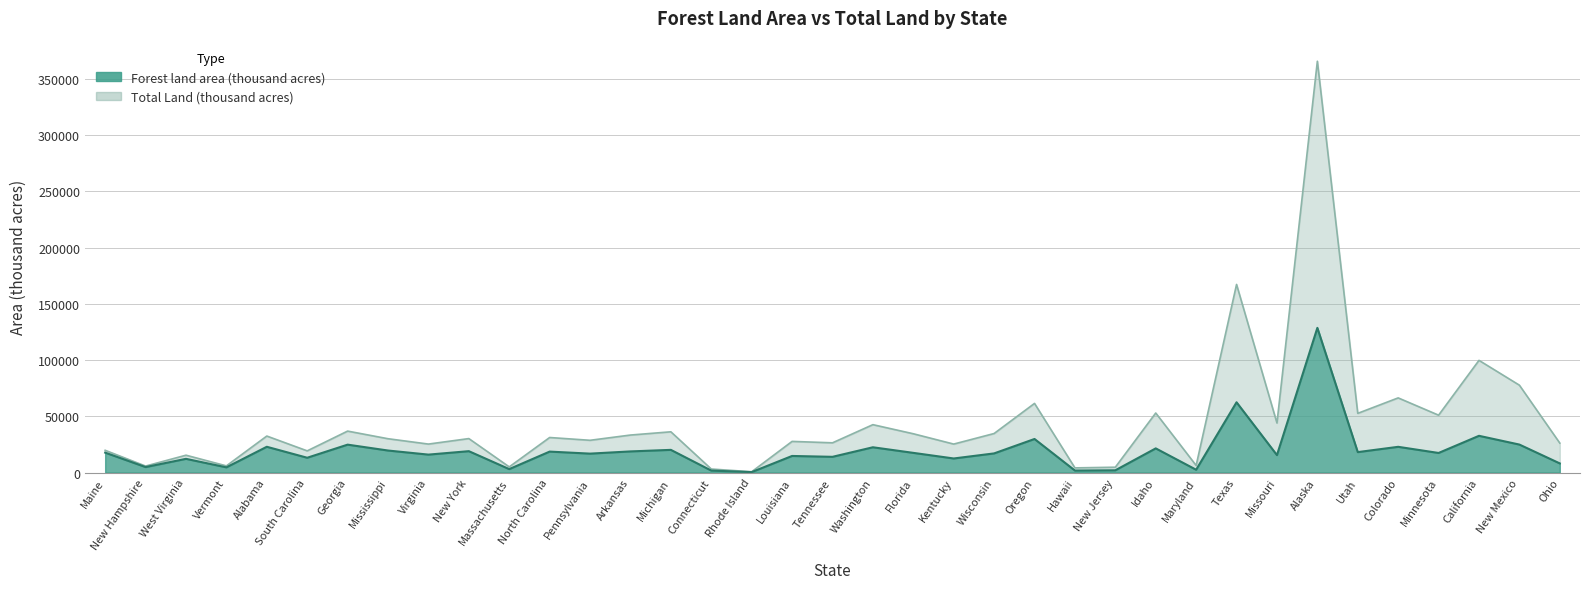

Reading left to right, extract all data points from this chart.

Forest land area (thousand acres): 17660	4832	12155	4591	22877	13120	24768	19542	15907	18966	3024	18588	16782	18755	20127	1712	360	14712	13942	22435	17461	12472	16980	29804	1748	1964	21448	2461	62425	15472	128577	18135	22837	17371	32618	24840	8088
Total Land (thousand acres): 19739	5730	15384	5899	32413	19239	36809	30031	25274	30161	4992	31115	28635	33303	36185	3099	662	27650	26390	42532	34447	25271	34661	61432	4110	4707	52892	6252	167188	43995	365616	52589	66331	50961	99699	77631	26151